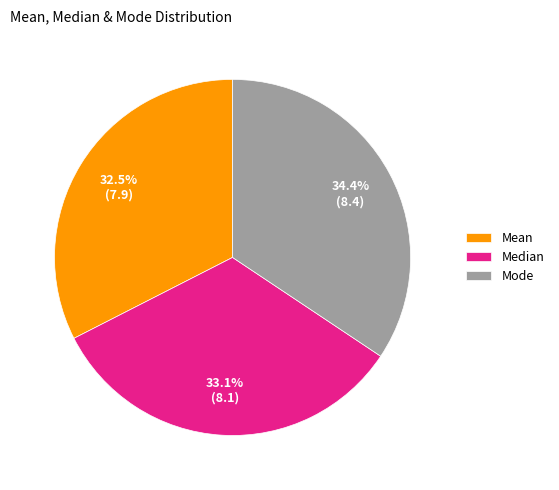

The Median slice represents 33% of the pie. True or false?

True